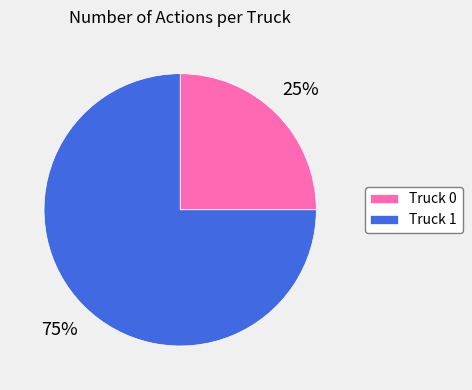

Approximately how many times larger is the value at Truck 0 compared to Truck 1?

0.3